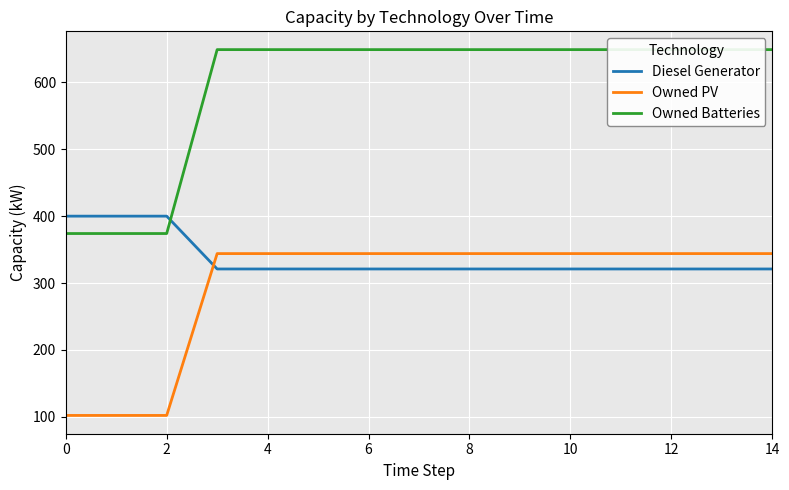

List the series in order of their peak value, lowest first.

Owned PV, Diesel Generator, Owned Batteries